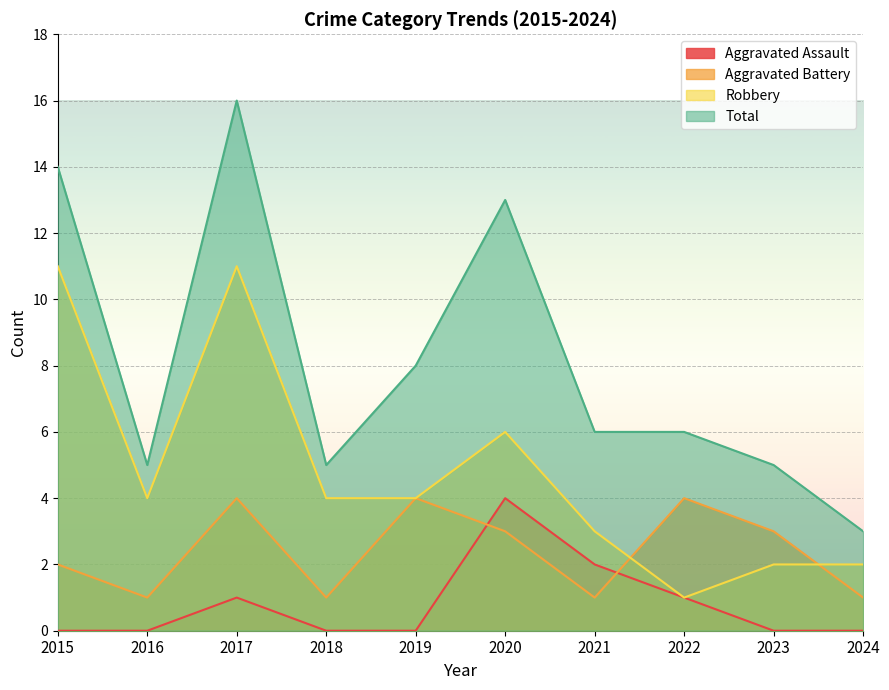

Between 2016 and 2021, which series saw the biggest shift?

Aggravated Assault